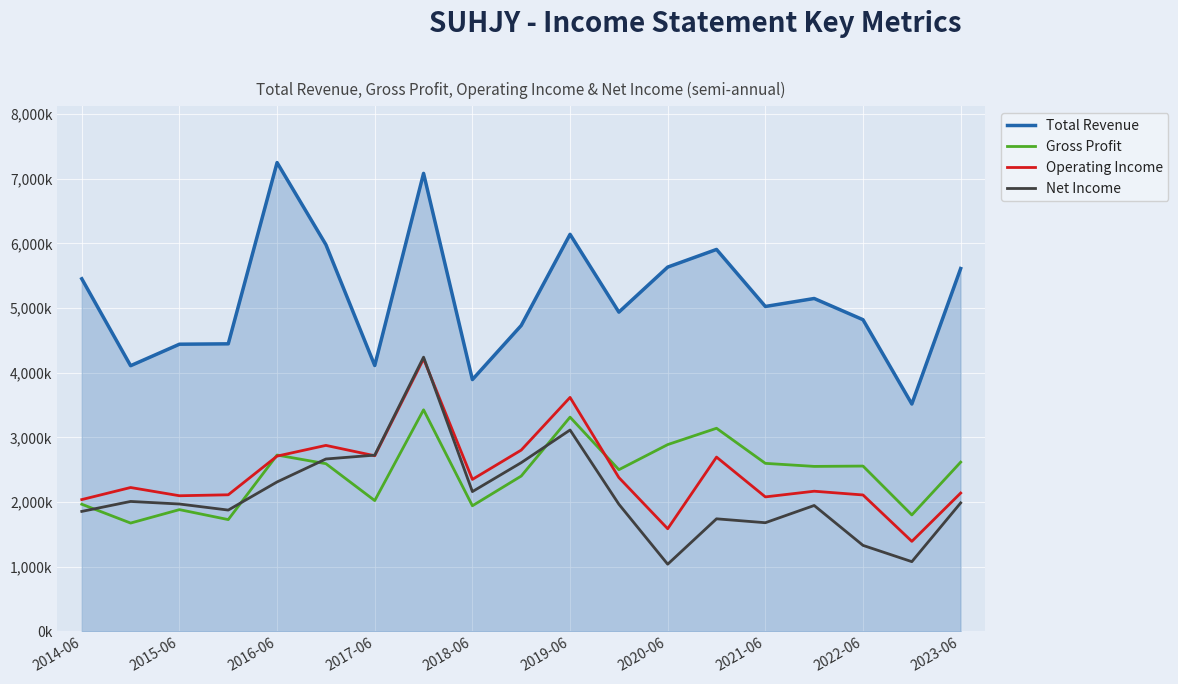

What are all the series names shown in the legend?

Total Revenue, Gross Profit, Operating Income, Net Income